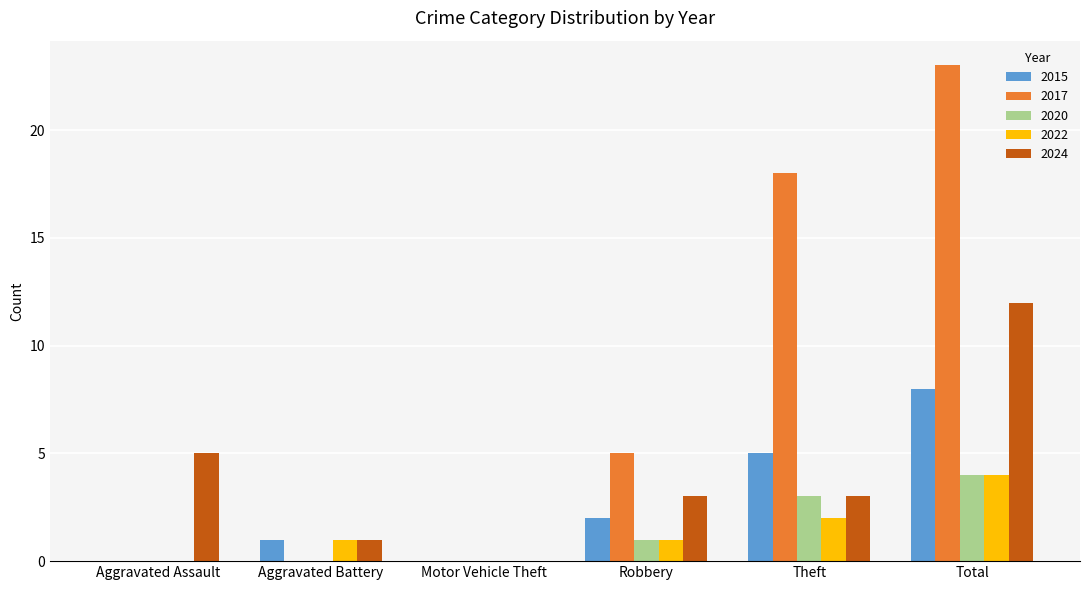

Which category has the highest value across all series?

Total